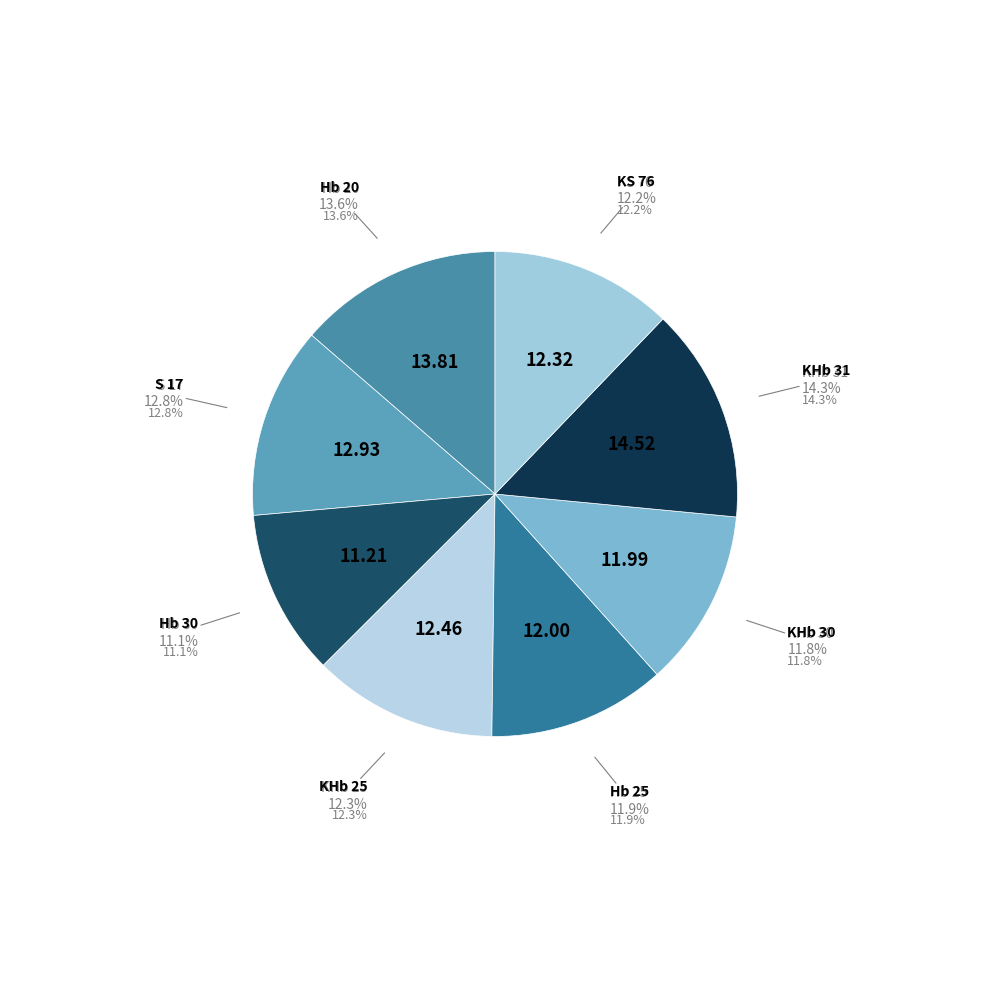

To the nearest percent, what is the combined percentage of KHb 31 and KHb 25?

27%